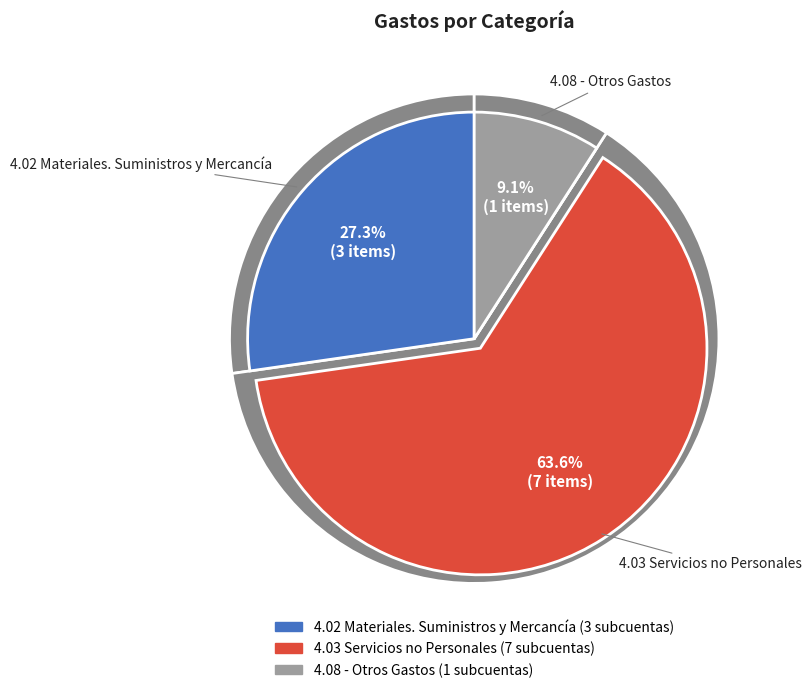

What is the largest slice in the pie chart?

4.03 Servicios no Personales